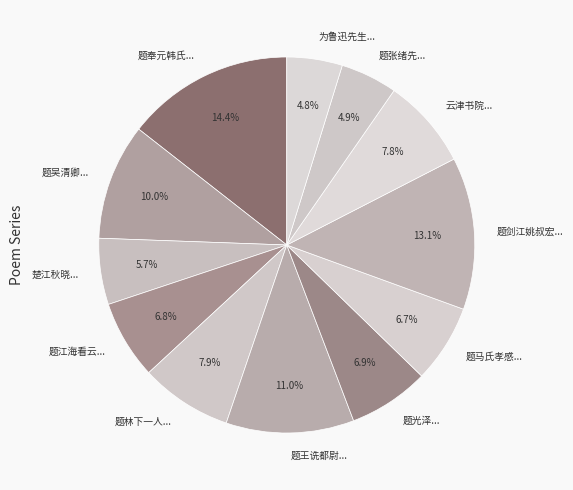

Which category has the biggest portion of the pie?

题奉元韩氏...